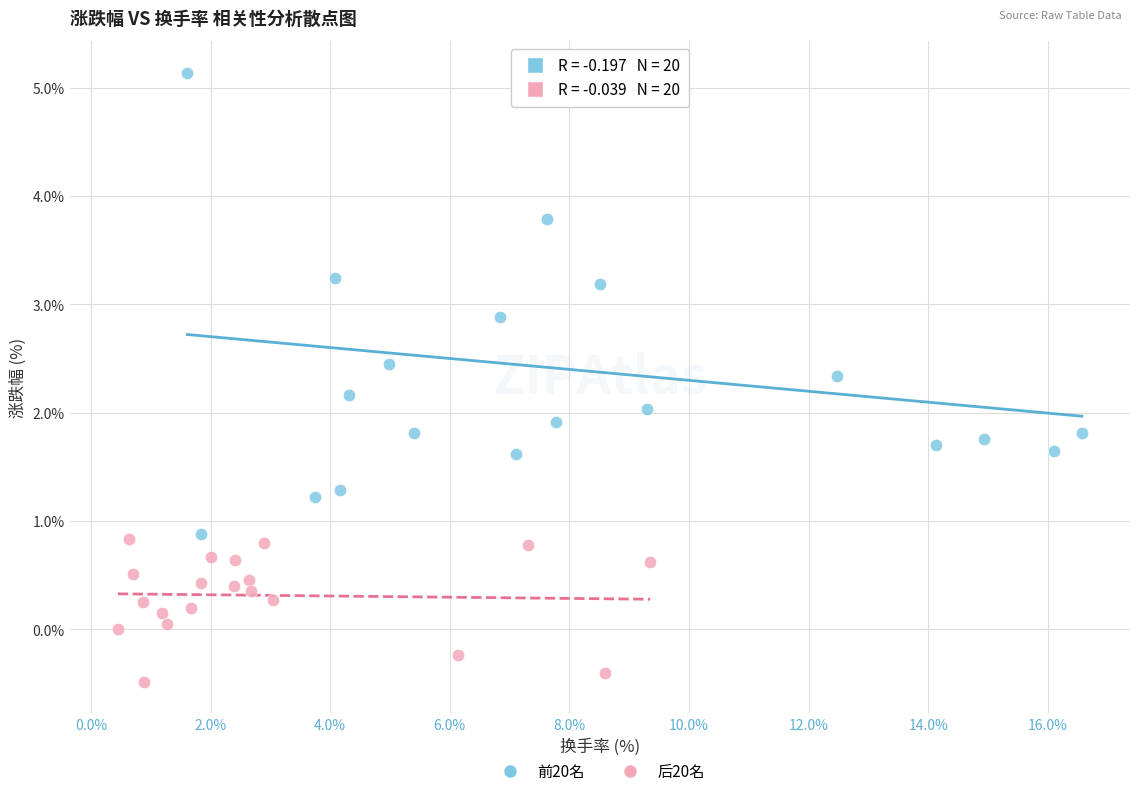

Which series contains the highest Y value?

前20名